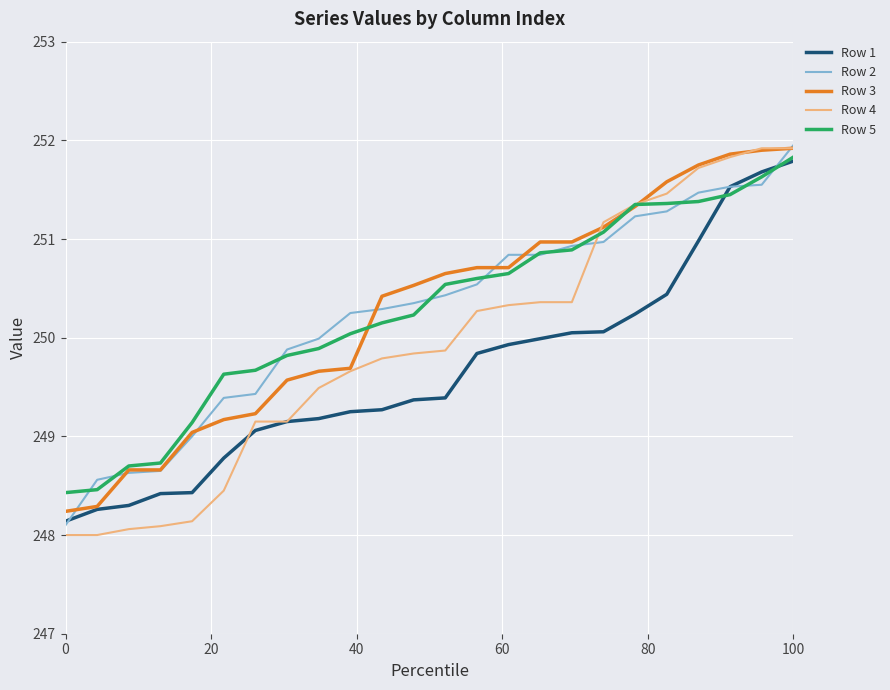

Which series has the widest spread of values?

Row 4